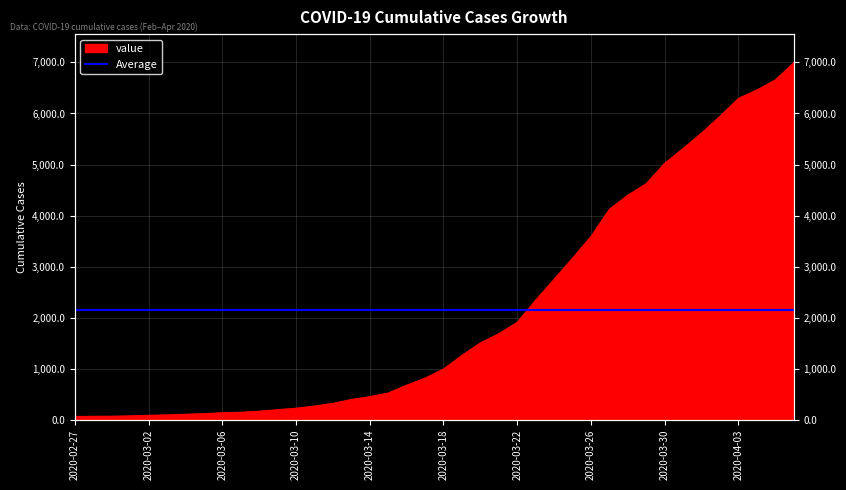

What is the maximum value shown in the chart?

6995